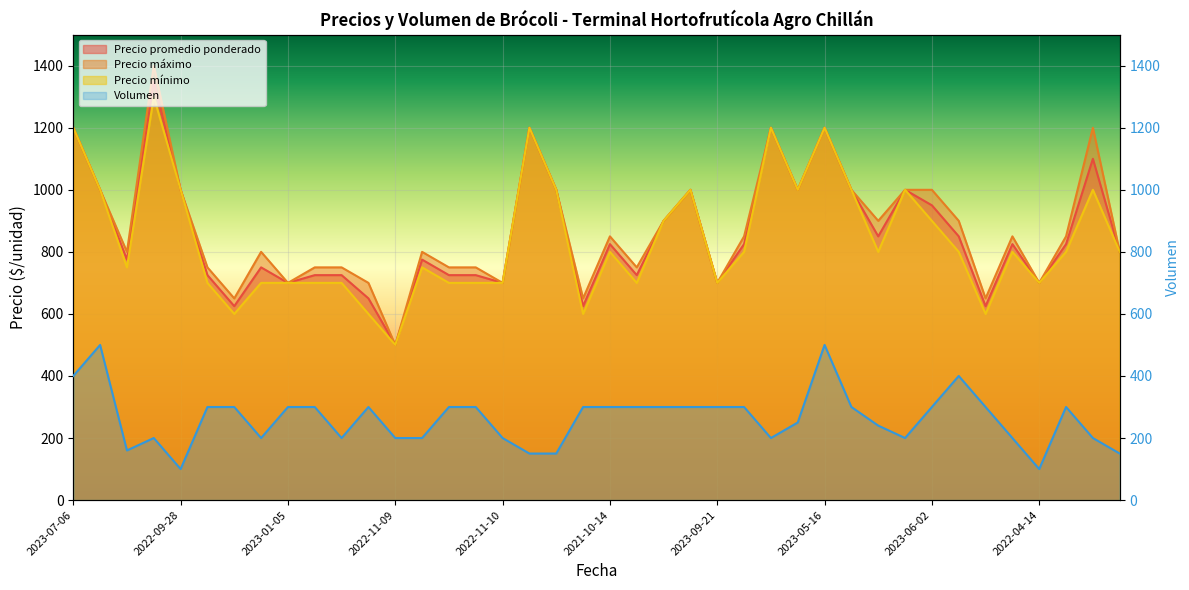

True or false: Precio promedio ponderado has a value of 500 at 2022-11-09.

True